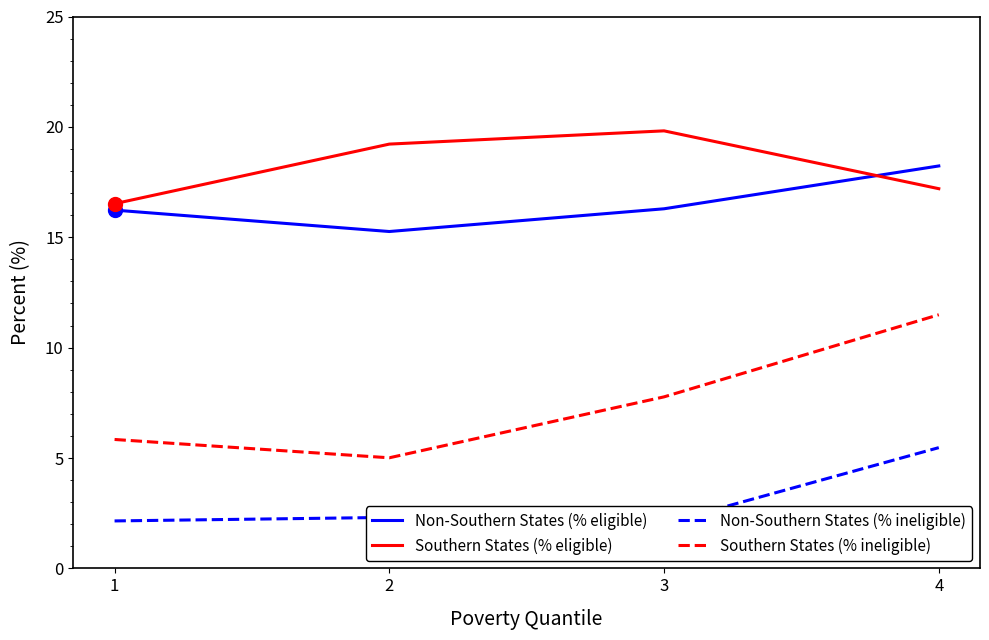

At which label is Southern States (% eligible) closest to 18?

4